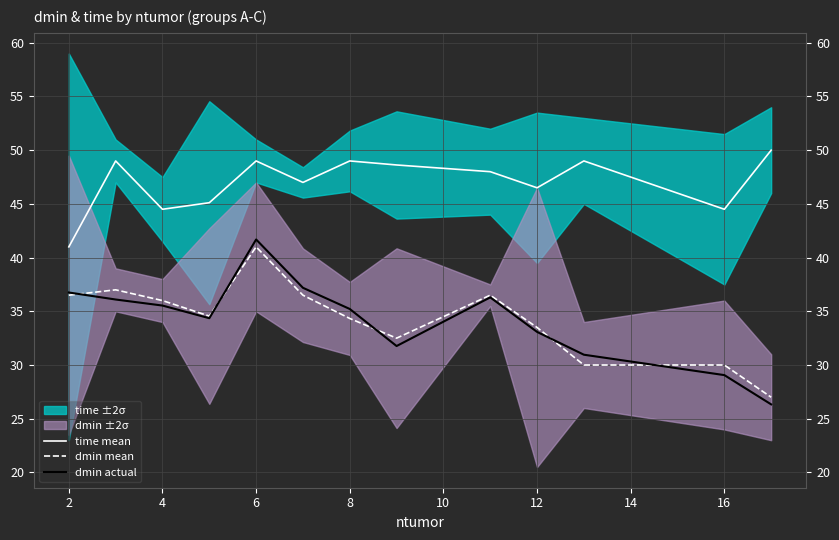

What is the difference between the maximum and minimum values in the dmin mean series?

14.0